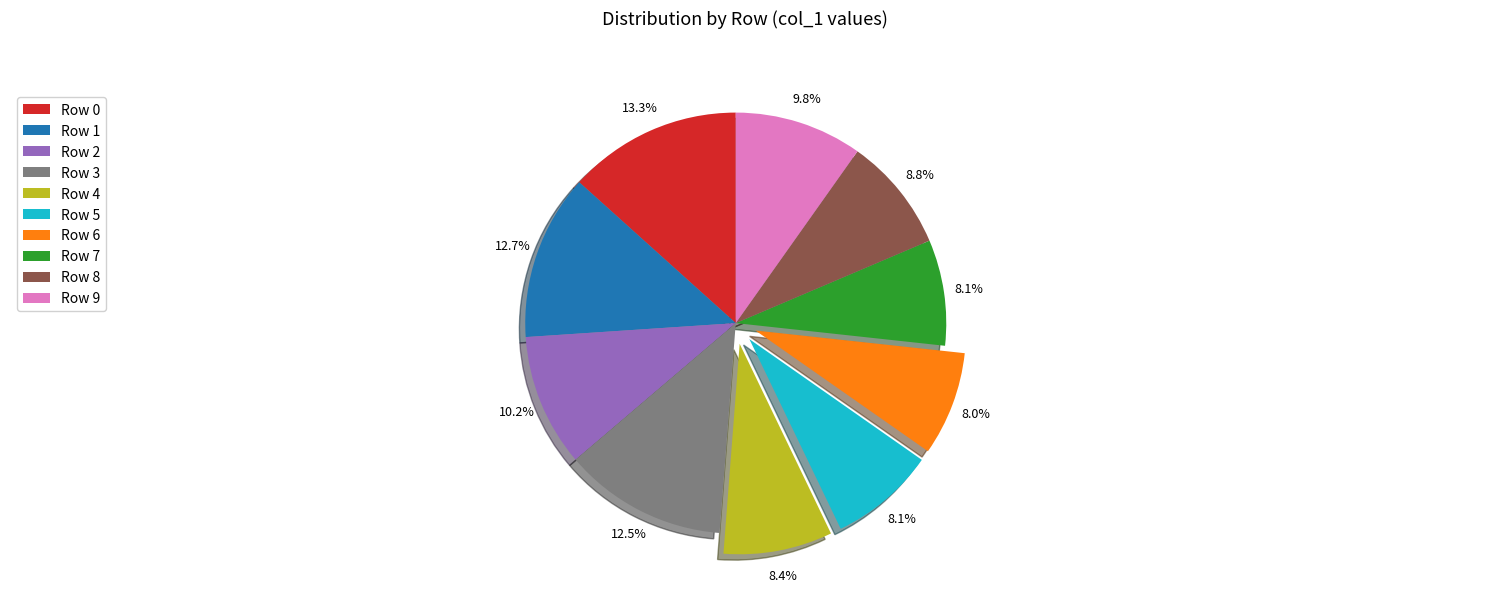

Do Row 9 and Row 3 together represent more than half of the pie?

No